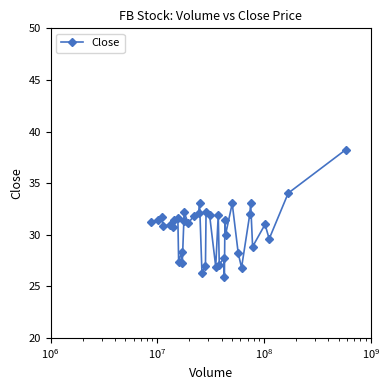

What is the difference between the second highest and second lowest values?

7.7